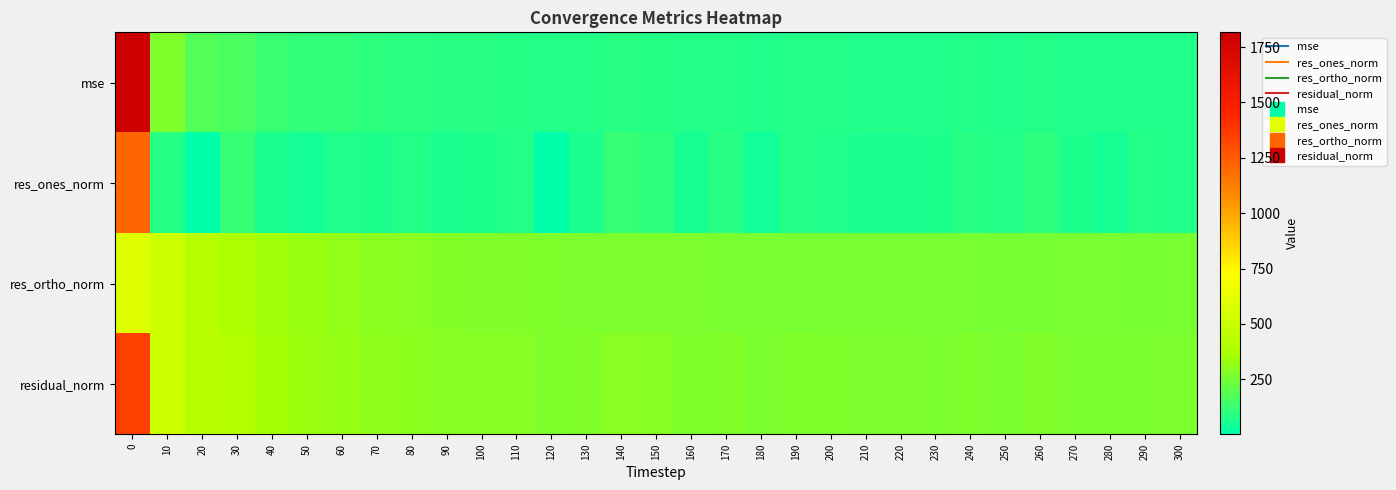

At how many categories does at least one series exceed 545?

1